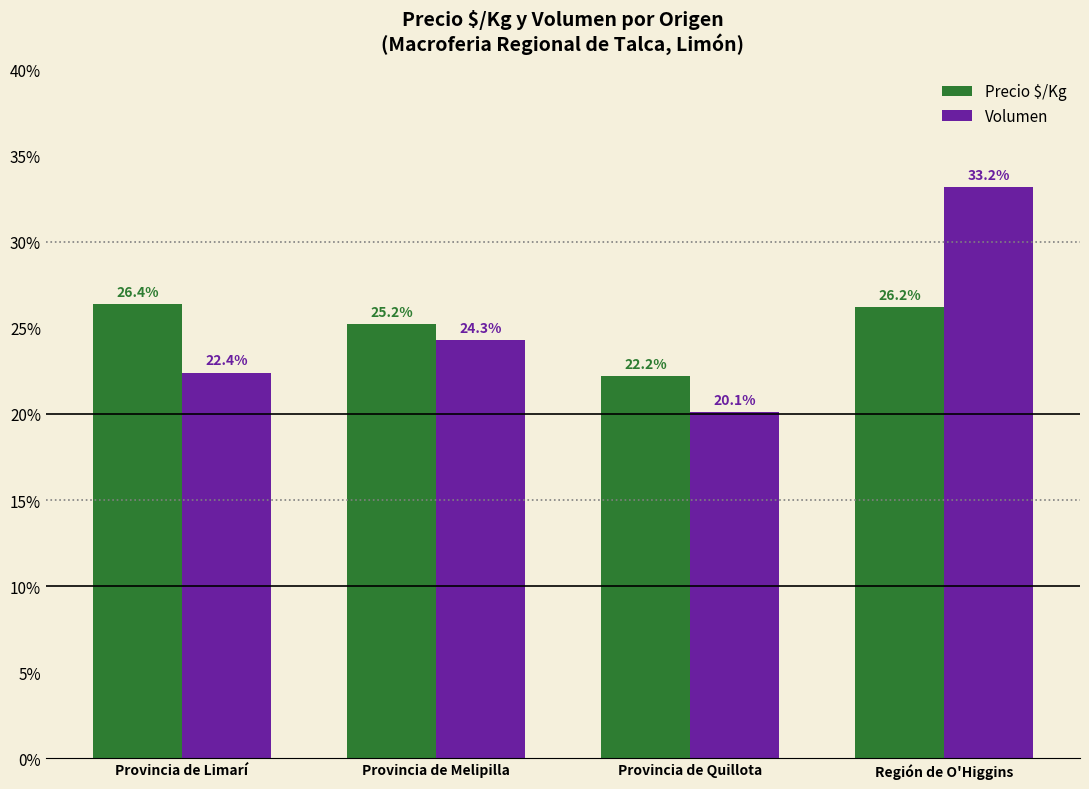

Is the value of Volumen at Región de O'Higgins greater than the value of Precio $/Kg at Provincia de Quillota?

Yes